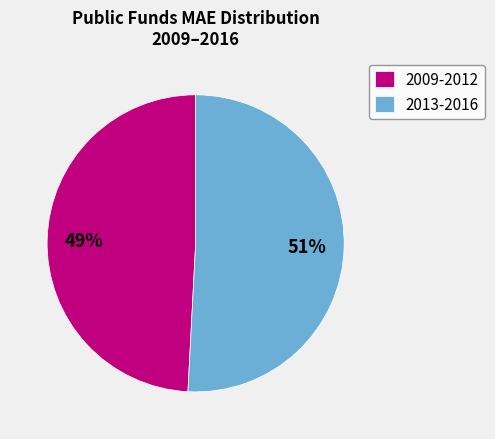

Which category has the smallest portion of the pie?

2009-2012